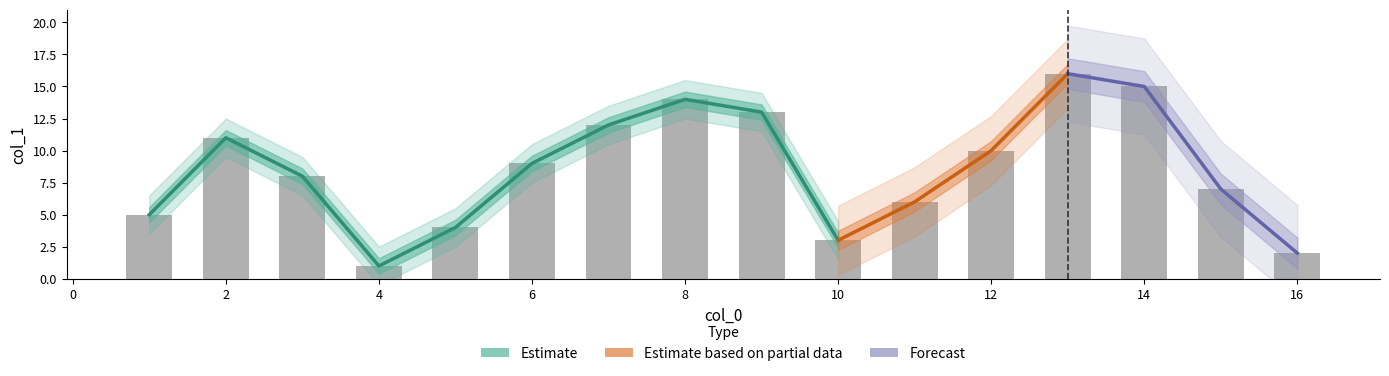

Reading right to left, extract all data points from this chart.

16	15	14	13	12	11	10	9	8	7	6	5	4	3	2	1